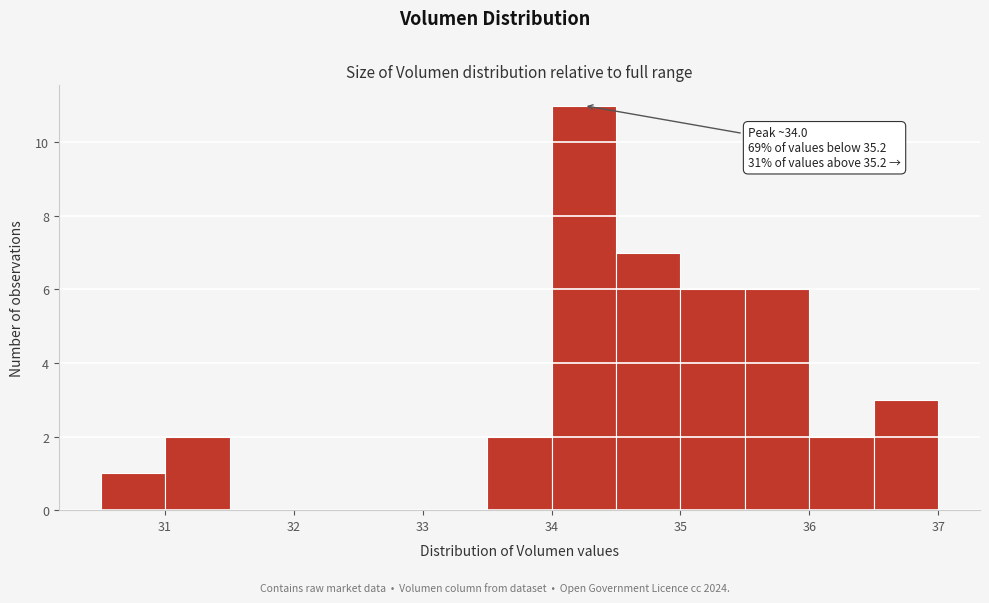

Which range on the x-axis has the tallest bar?

34.0 to 34.5